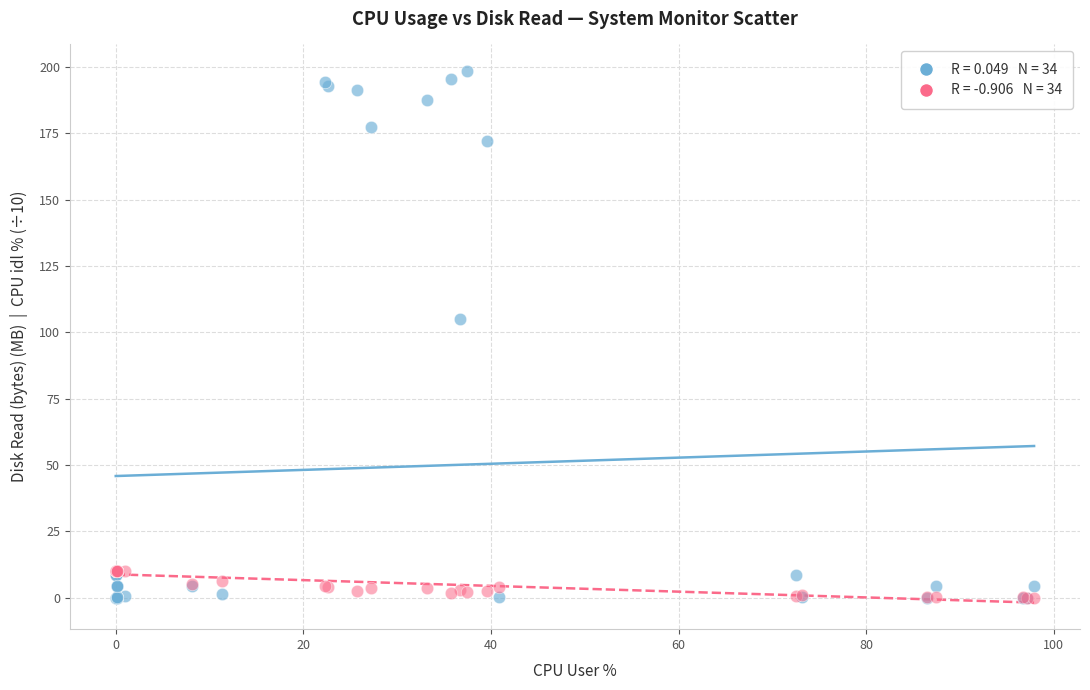

Across all series, what Y value is closest to 99?

105.1